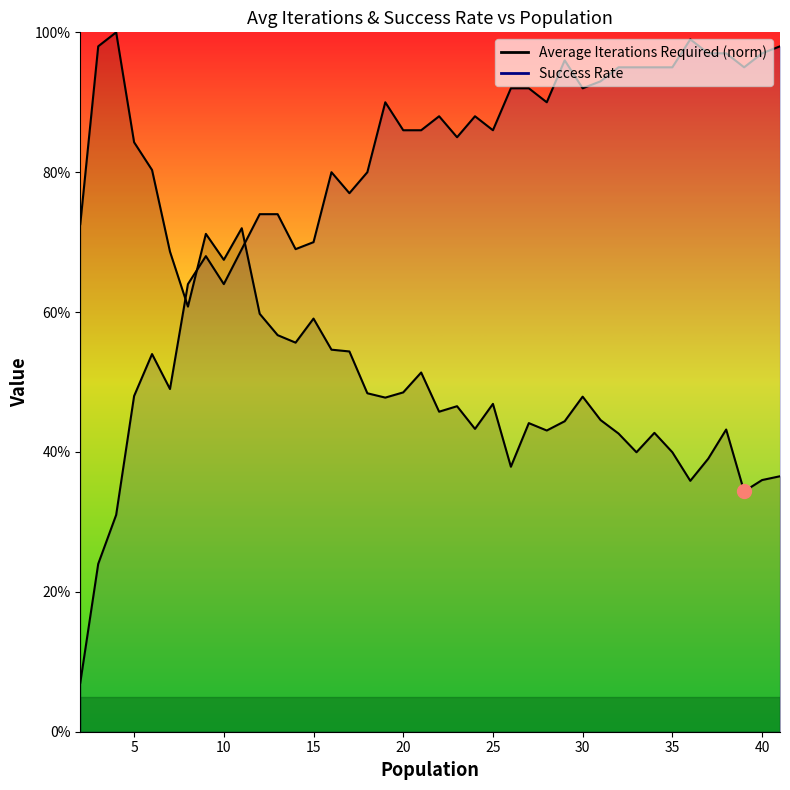

At which category is the sum across all series the highest?

11